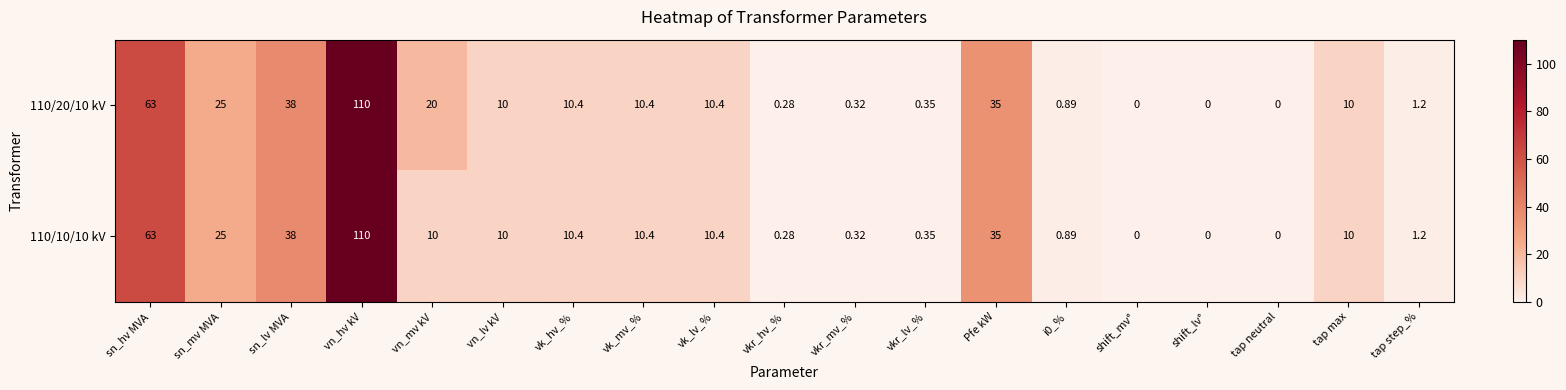

How many positive values does the 110/20/10 kV series have?

16